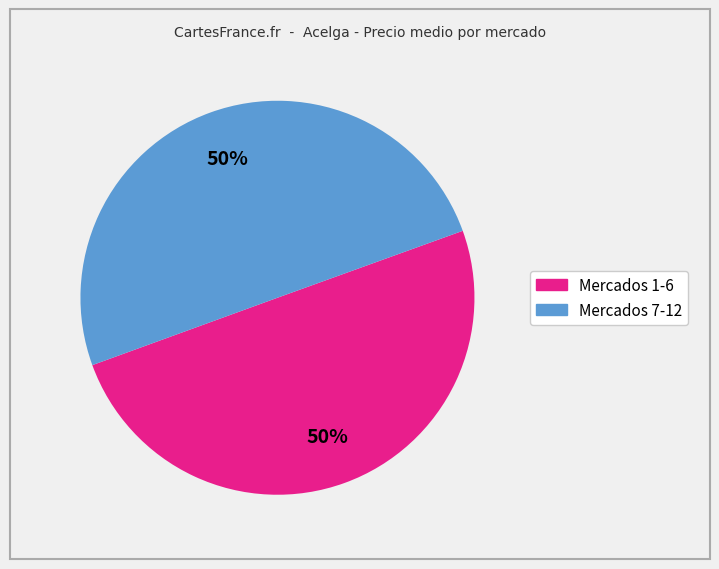

How many slices are in this pie chart?

2